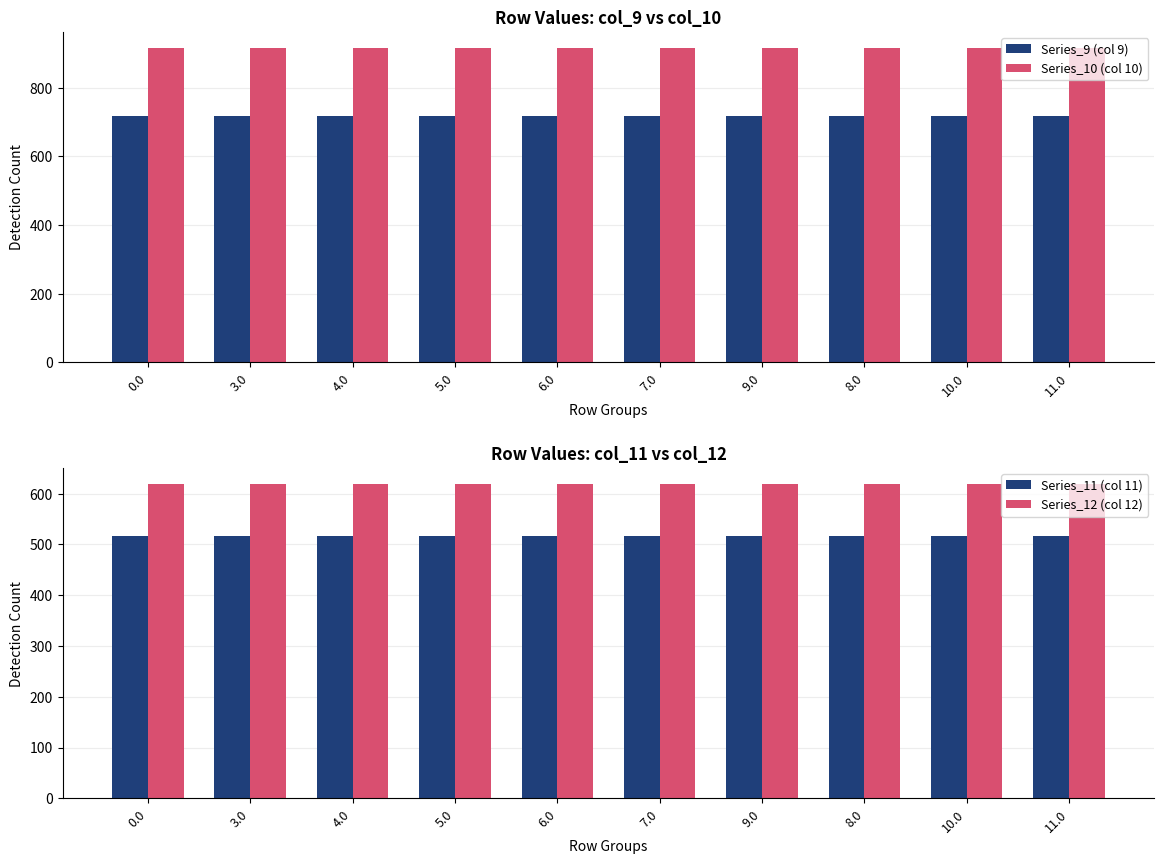

How many bars are there in total?

40